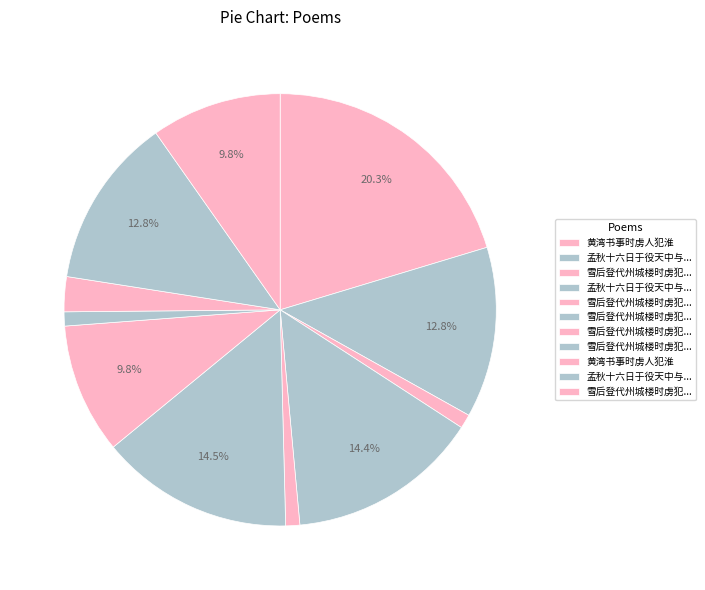

How many slices are in this pie chart?

11